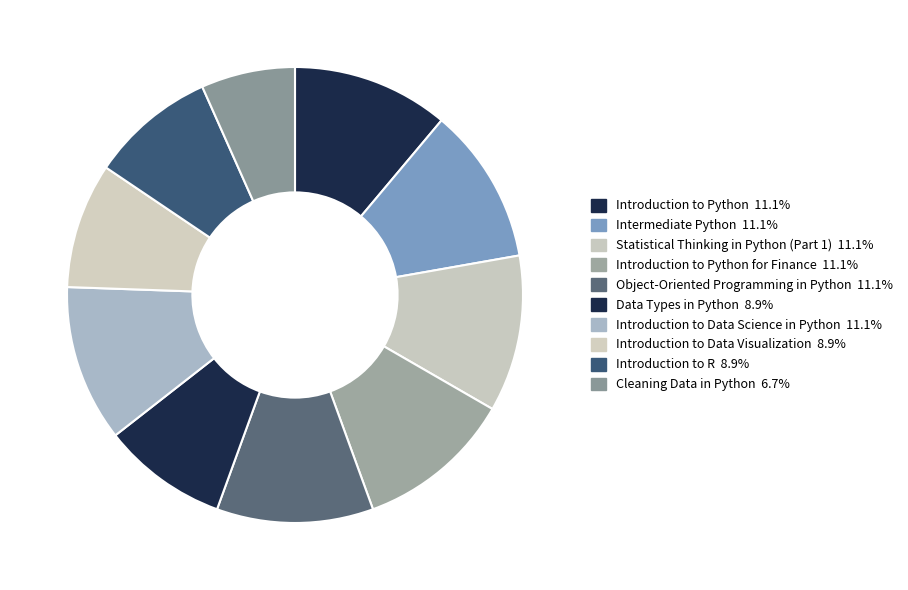

How many slices are in this pie chart?

10